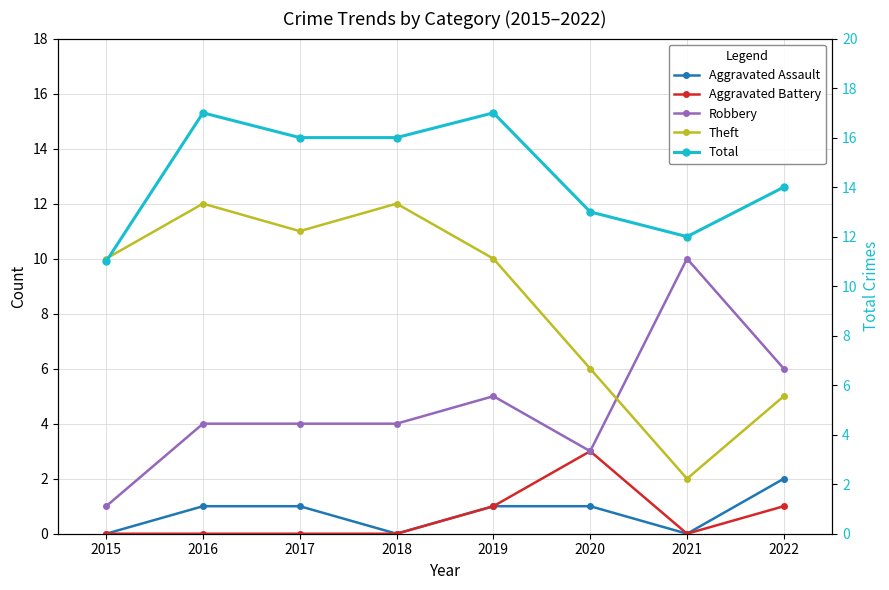

True or false: Aggravated Battery has a value of 1 at 2015.

False